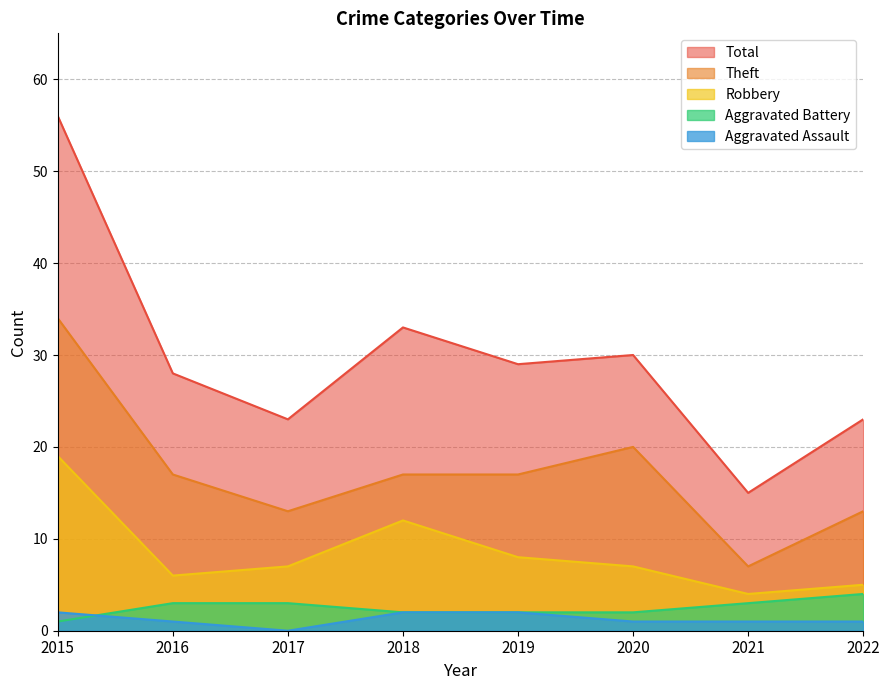

Which category has the lowest value in the Robbery series?

2021